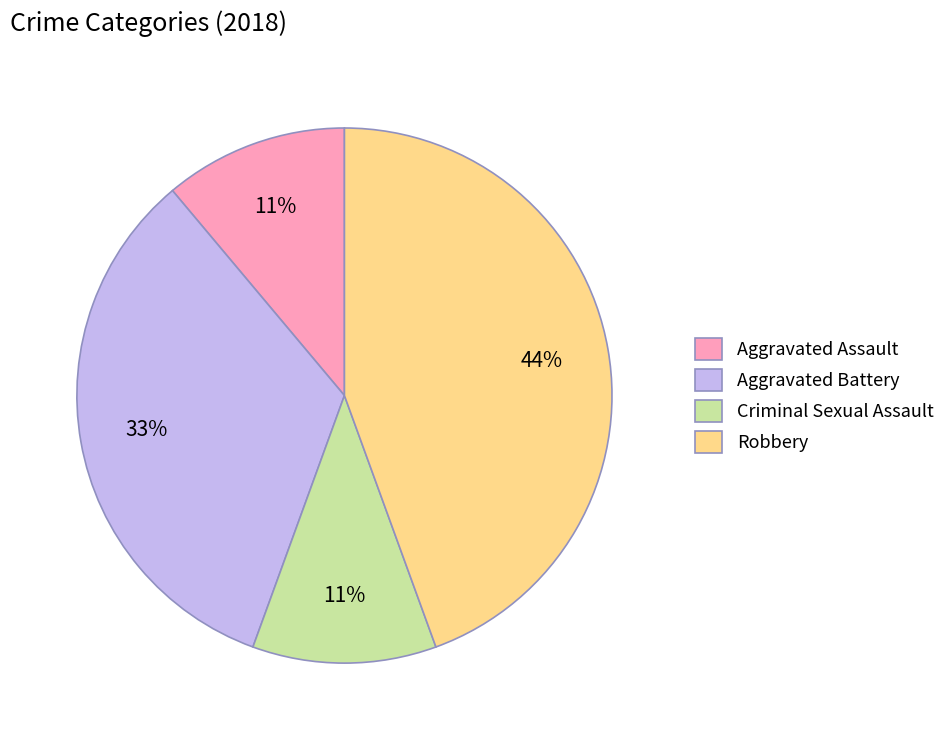

How many slices are in this pie chart?

4